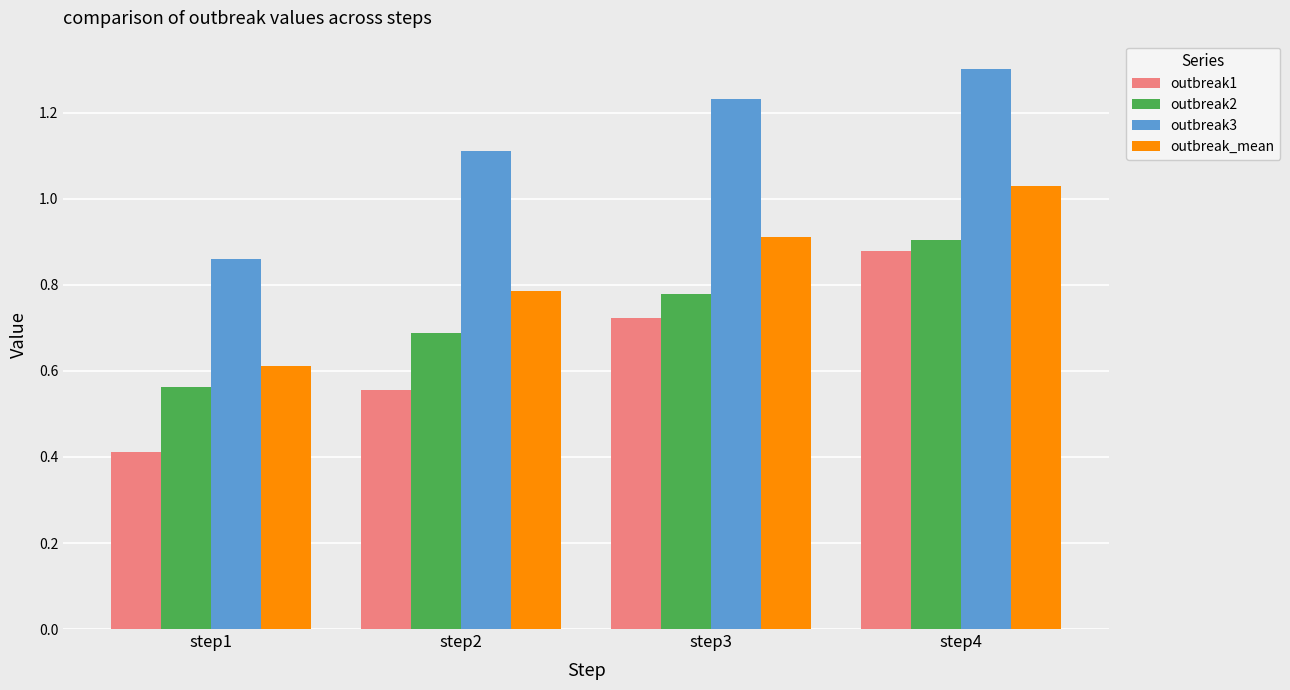

The value of outbreak2 at step3 is 0.2. True or false?

False